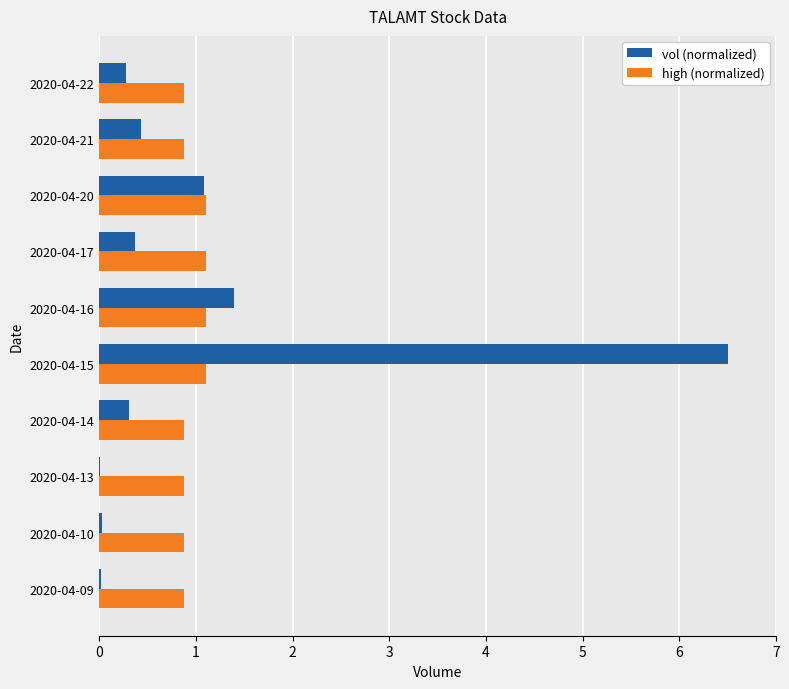

Is the value of vol (normalized) at 2020-04-10 greater than the value of high (normalized) at 2020-04-13?

No